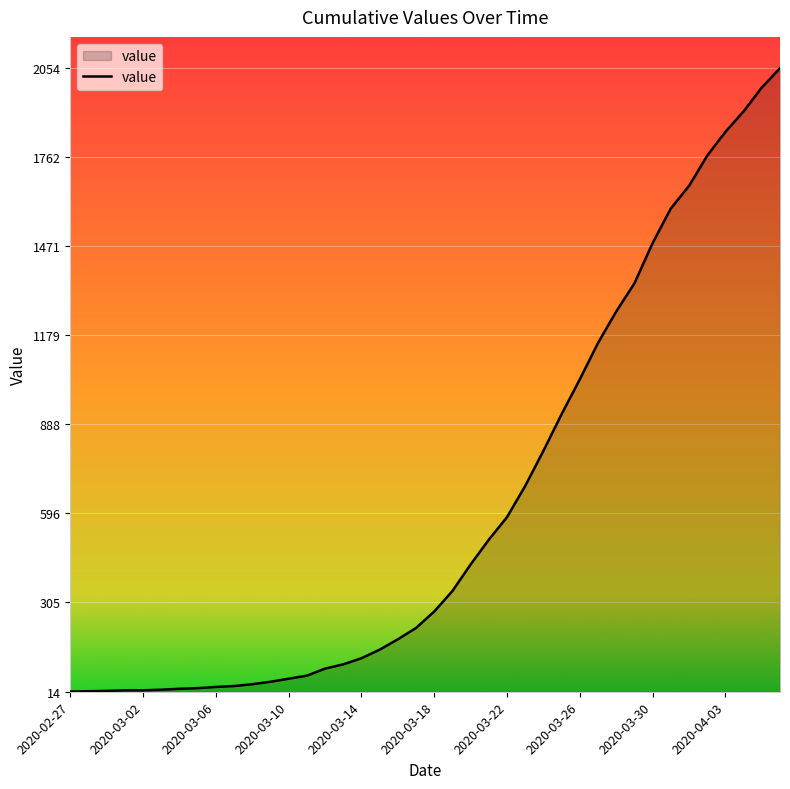

How many series are shown in this chart?

1